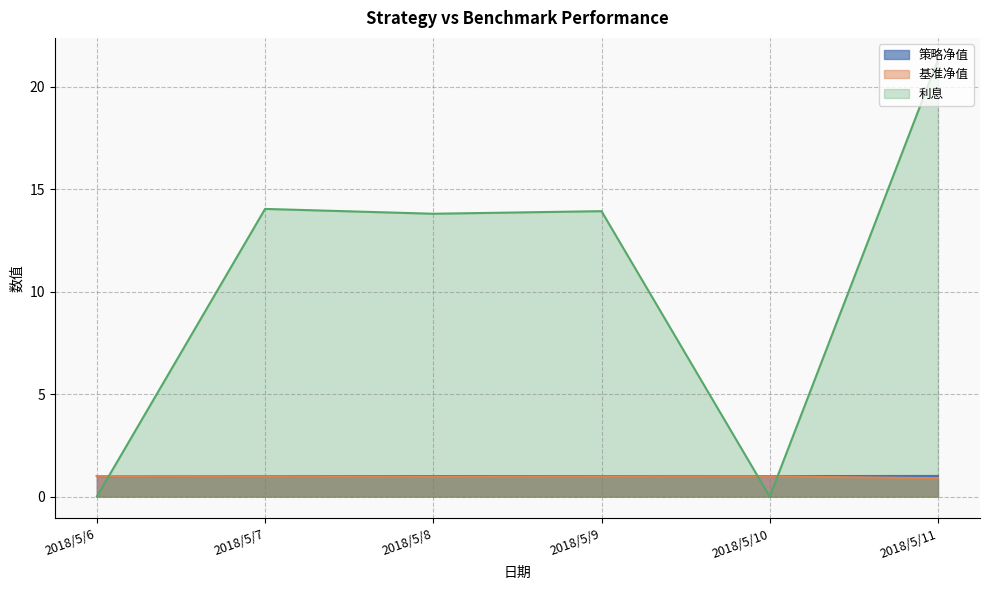

Which series changed the most between 2018/5/8 and 2018/5/9?

利息